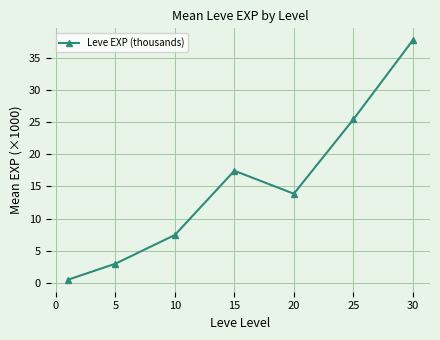

How many interior local peaks (higher than both neighbors) does the data have?

1